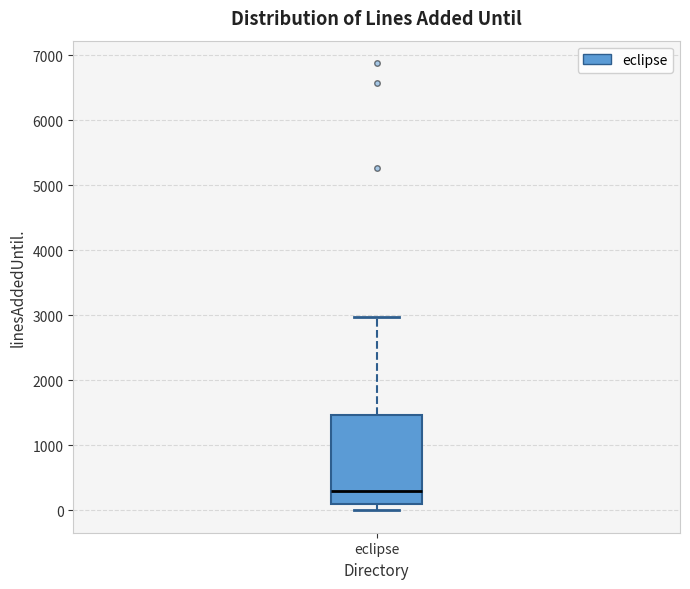

Where does the median line of the box for eclipse sit on the y-axis? The values are not printed on the chart, so give them approximately, as read against the axis.

300